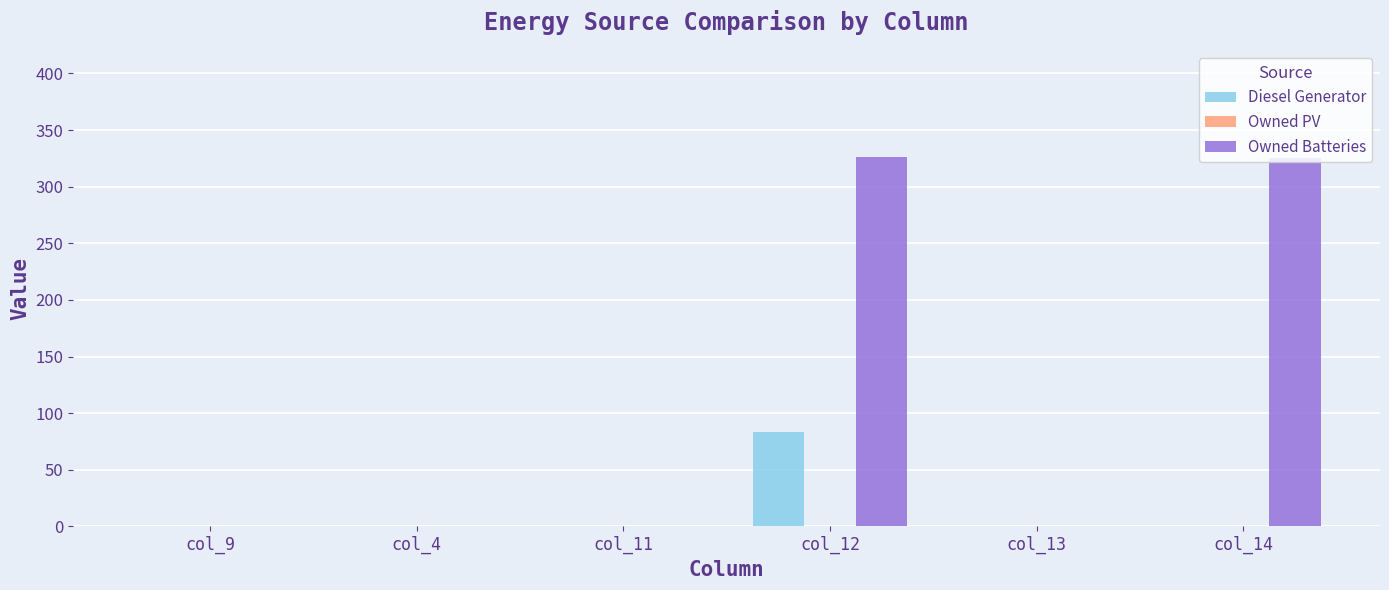

Which category has the highest value in the Diesel Generator series?

col_12